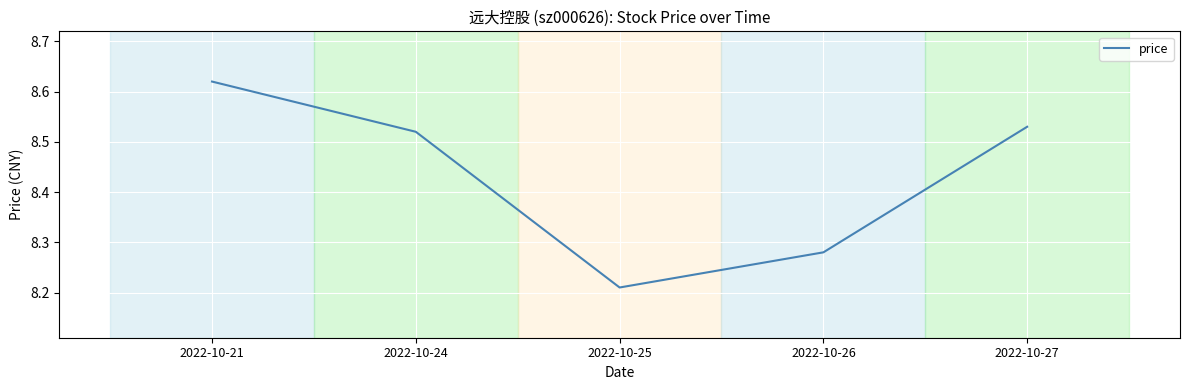

What is the sum of the values at 2022-10-25 and 2022-10-27?

16.7